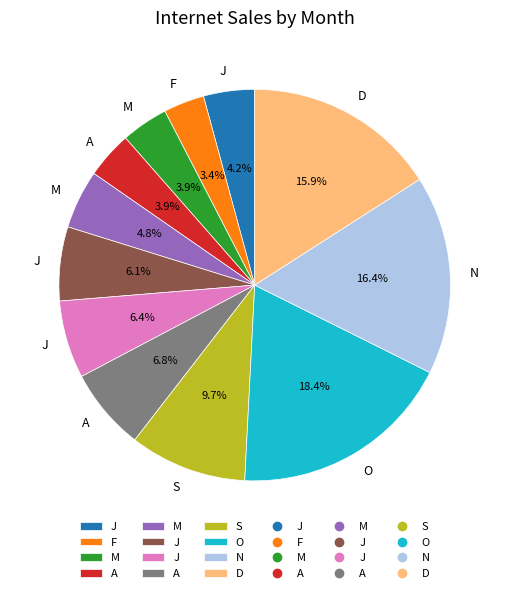

To the nearest percent, what is the difference between the largest and smallest slice percentages?

15%